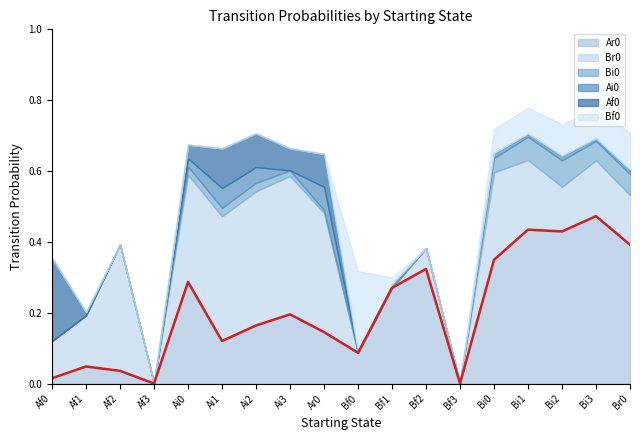

Is it true that Ar0 equals 0.8 at Bi3?

False